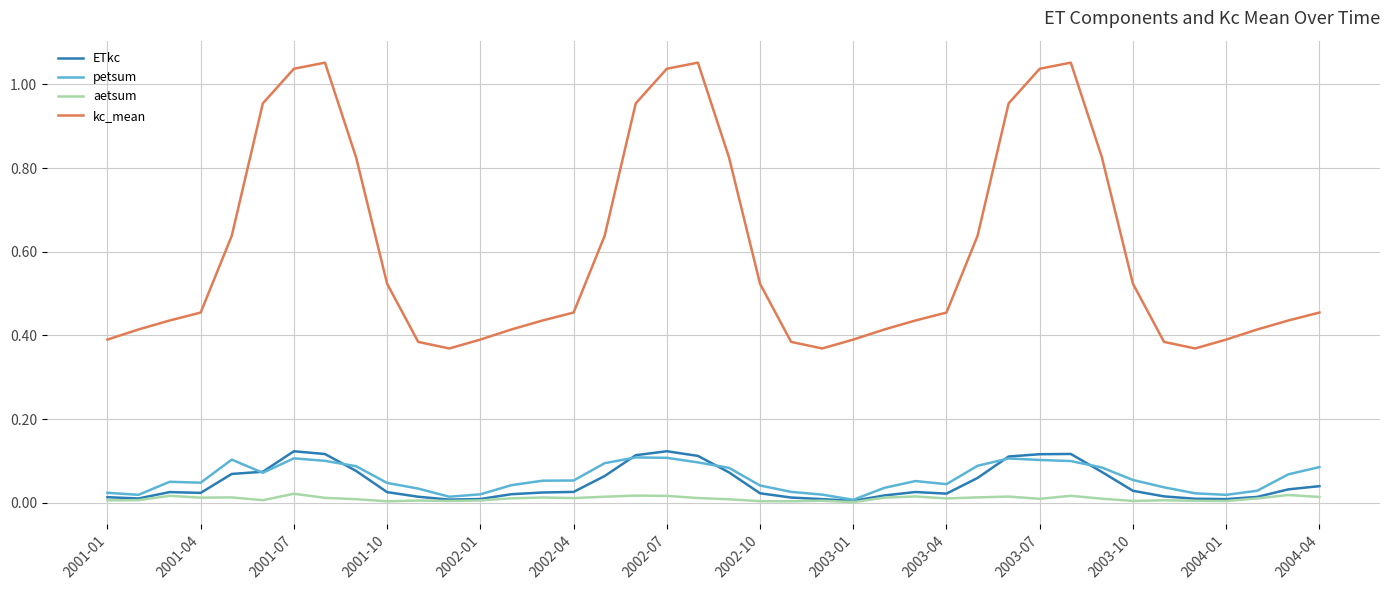

True or false: petsum and kc_mean cross at least once.

False